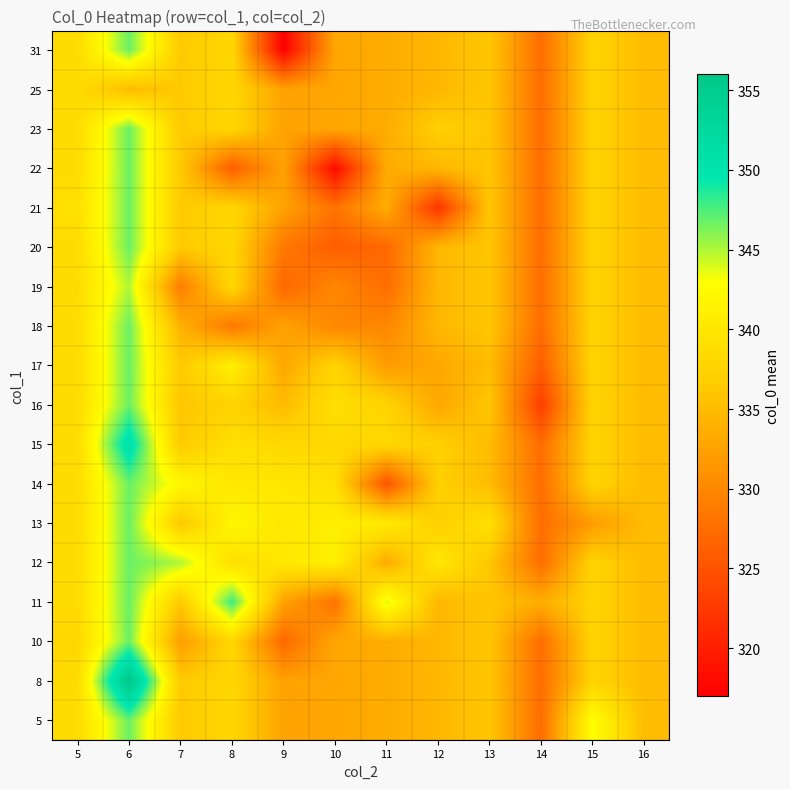

Reading left to right, extract all data points from this chart.

row_0: 5=338.5	6=346.8	7=336.3	8=337.9	9=332.6	10=333.0	11=333.5	12=334.5	13=336.0	14=327.5	15=343.0	16=335.0
row_1: 5=338.5	6=356.0	7=336.3	8=337.9	9=332.6	10=333.0	11=333.5	12=334.5	13=336.0	14=327.5	15=337.5	16=335.0
row_2: 5=338.0	6=346.8	7=332.0	8=337.9	9=327.0	10=333.0	11=333.5	12=334.5	13=336.0	14=327.5	15=337.5	16=335.0
row_3: 5=338.5	6=346.8	7=336.3	8=348.0	9=332.6	10=328.0	11=344.0	12=334.5	13=336.0	14=333.5	15=337.5	16=335.0
row_4: 5=338.5	6=346.8	7=345.0	8=339.0	9=340.0	10=341.0	11=333.5	12=340.0	13=336.0	14=327.5	15=337.5	16=335.0
row_5: 5=338.5	6=346.8	7=336.3	8=342.0	9=340.0	10=341.0	11=340.5	12=337.0	13=339.0	14=327.5	15=332.0	16=335.0
row_6: 5=338.5	6=346.8	7=342.0	8=340.0	9=340.0	10=339.0	11=325.0	12=337.0	13=335.0	14=327.5	15=337.5	16=335.0
row_7: 5=338.5	6=351.0	7=336.3	8=339.0	9=338.0	10=338.0	11=338.0	12=337.0	13=335.0	14=327.5	15=337.5	16=335.0
row_8: 5=338.5	6=346.8	7=336.0	8=337.3	9=335.0	10=339.0	11=337.5	12=333.0	13=336.0	14=323.0	15=337.5	16=335.0
row_9: 5=338.5	6=346.8	7=336.3	8=341.0	9=333.0	10=337.5	11=332.0	12=333.0	13=335.0	14=326.0	15=337.5	16=335.0
row_10: 5=338.5	6=346.8	7=334.0	8=328.5	9=332.6	10=330.0	11=330.0	12=334.5	13=336.0	14=327.5	15=337.5	16=335.0
row_11: 5=338.5	6=345.0	7=329.0	8=338.0	9=327.0	10=330.0	11=327.5	12=334.5	13=336.0	14=327.5	15=337.5	16=335.0
row_12: 5=338.5	6=346.8	7=336.3	8=337.9	9=328.5	10=326.0	11=327.0	12=334.5	13=336.0	14=327.5	15=337.5	16=335.0
row_13: 5=339.0	6=346.8	7=336.3	8=337.9	9=332.6	10=328.0	11=333.5	12=322.0	13=336.0	14=327.5	15=337.5	16=335.0
row_14: 5=338.5	6=346.8	7=336.3	8=326.0	9=332.6	10=318.0	11=333.5	12=334.5	13=336.0	14=327.5	15=337.5	16=335.0
row_15: 5=338.5	6=346.8	7=336.3	8=337.9	9=332.6	10=333.0	11=333.5	12=337.0	13=336.0	14=327.5	15=337.5	16=335.0
row_16: 5=338.5	6=335.0	7=336.3	8=337.9	9=332.6	10=333.0	11=333.5	12=334.5	13=336.0	14=327.5	15=337.5	16=335.0
row_17: 5=338.5	6=346.8	7=336.3	8=337.9	9=317.0	10=333.0	11=333.5	12=334.5	13=336.0	14=327.5	15=337.5	16=335.0